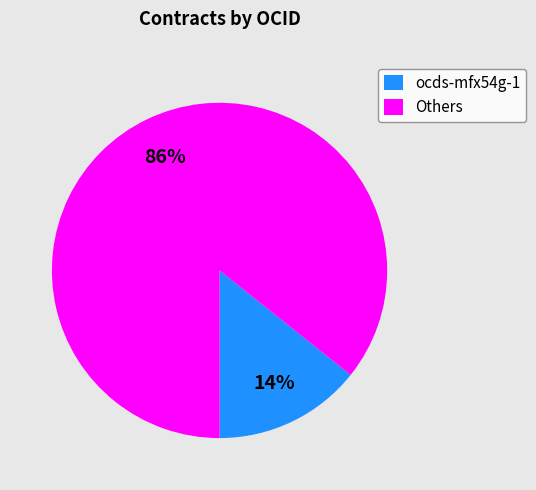

Is there any slice that represents more than half of the pie?

Yes